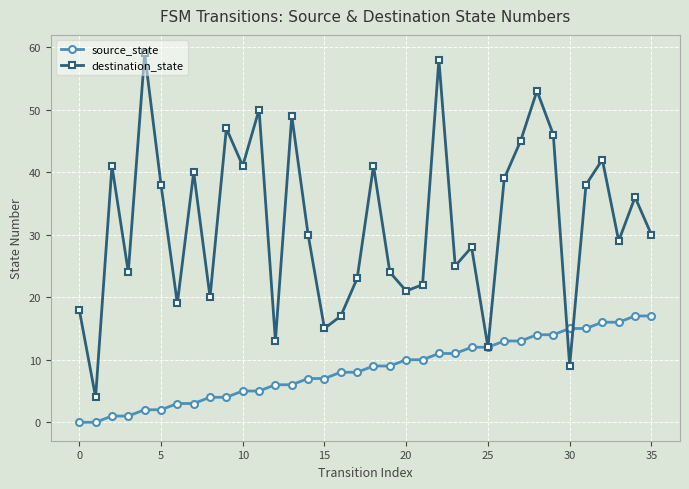

How many interior local valleys does the destination_state series have?

12